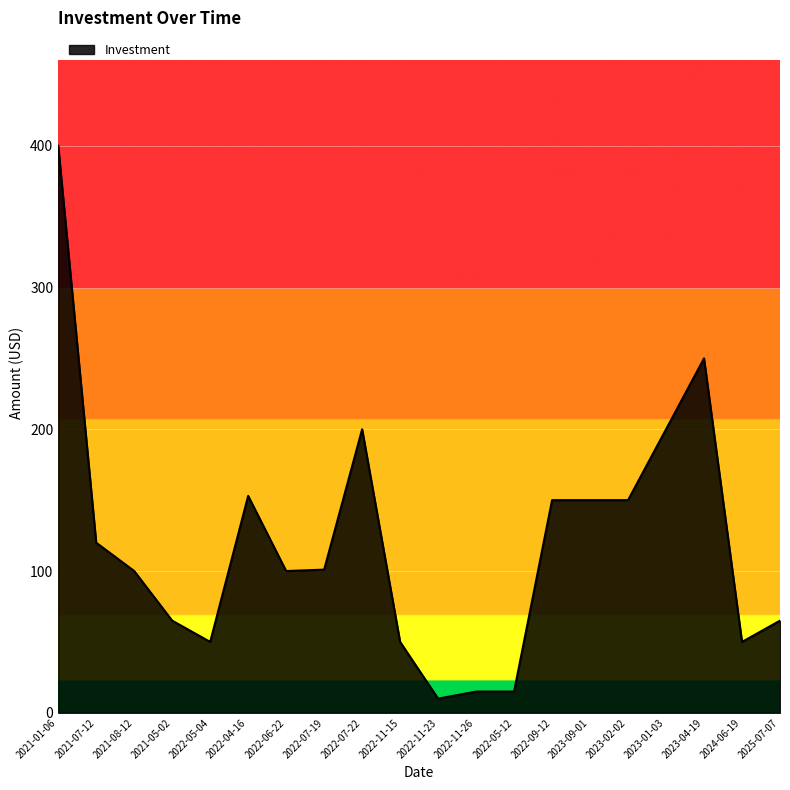

Where does the data first go above 101?

2021-01-06